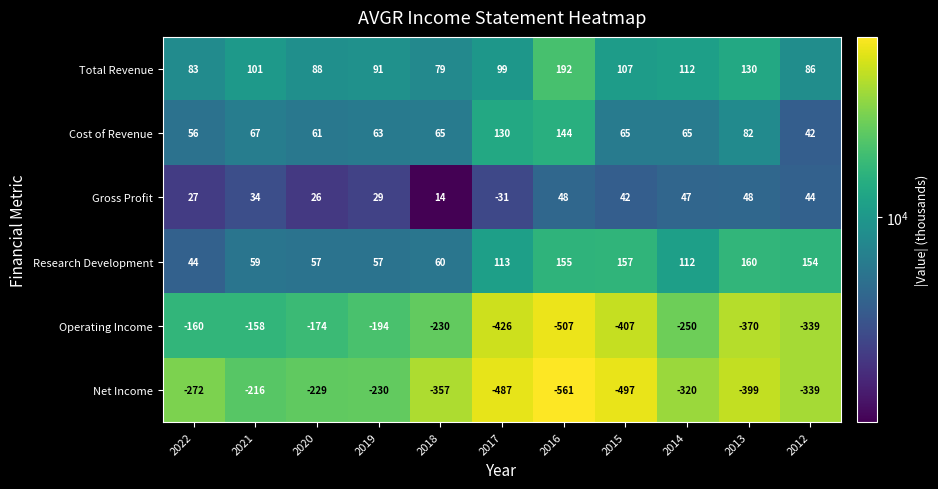

What is the difference between the highest and lowest values at 2014?

432